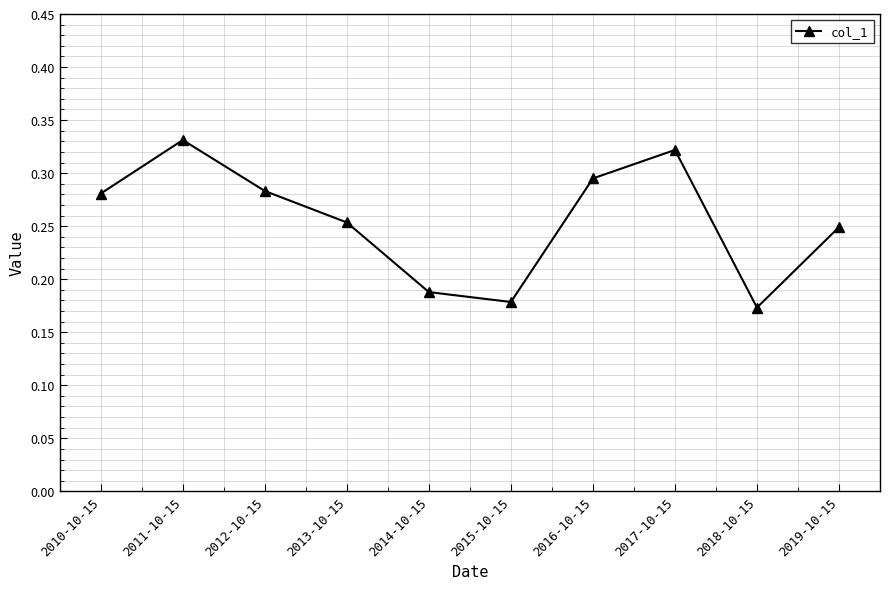

Is it true that the value at 2012-10-15 is 0.5?

False